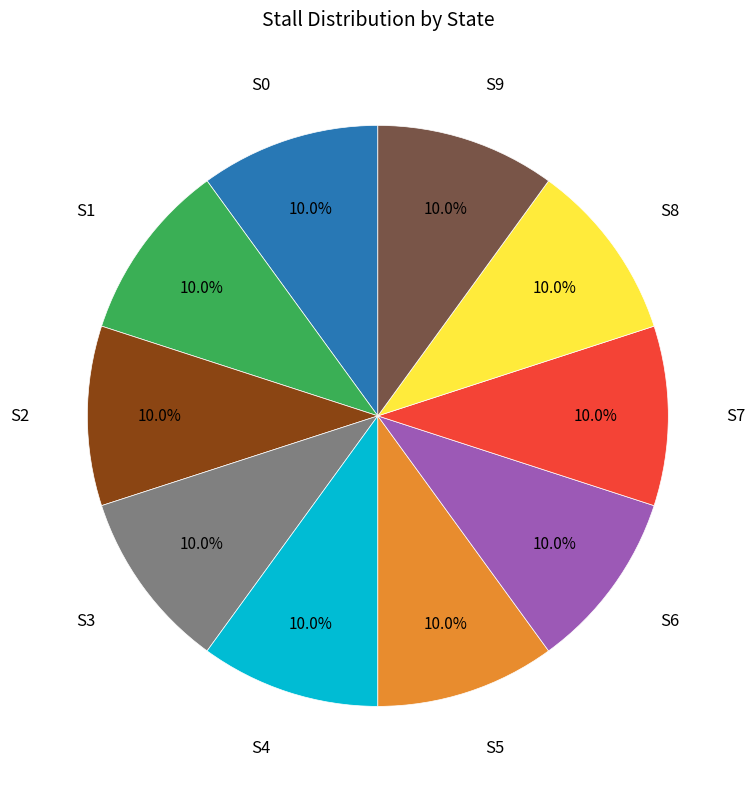

Is there any slice that represents more than half of the pie?

No